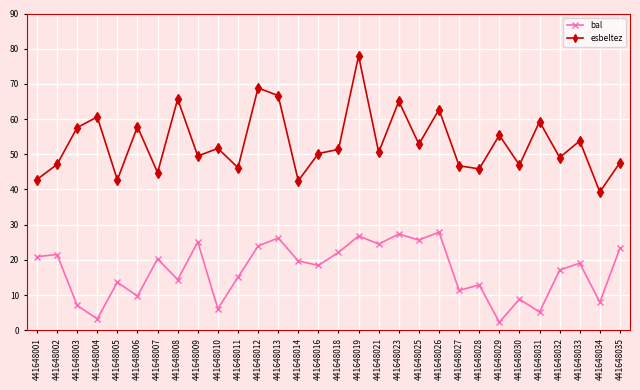

Which series changed the most between 441648013 and 441648033?

esbeltez